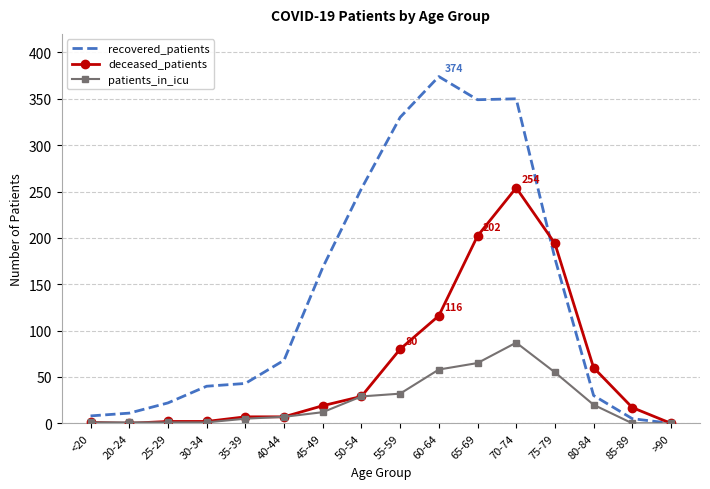

How many values in the deceased_patients series are below 19?

8